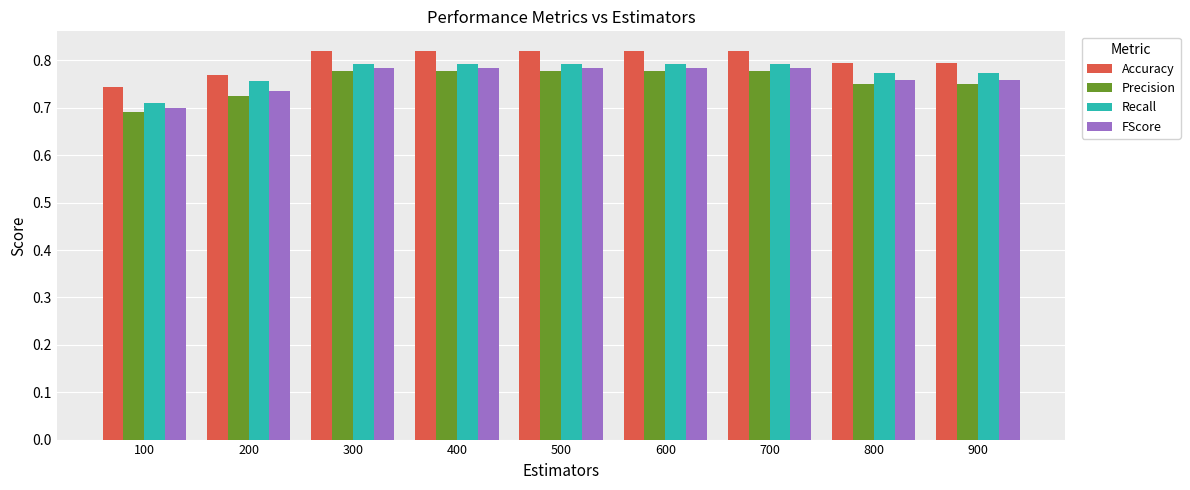

Does the chart contain any negative values?

No